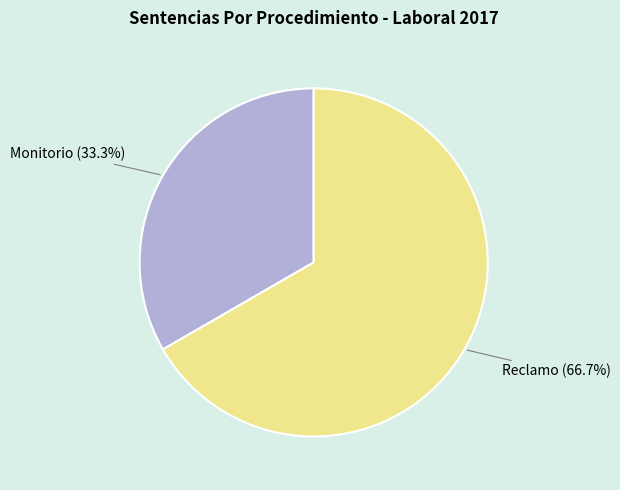

Which category has the biggest portion of the pie?

Reclamo